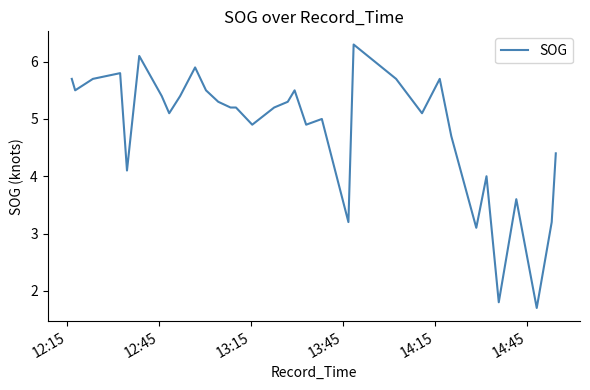

How many data points are above 5?

24